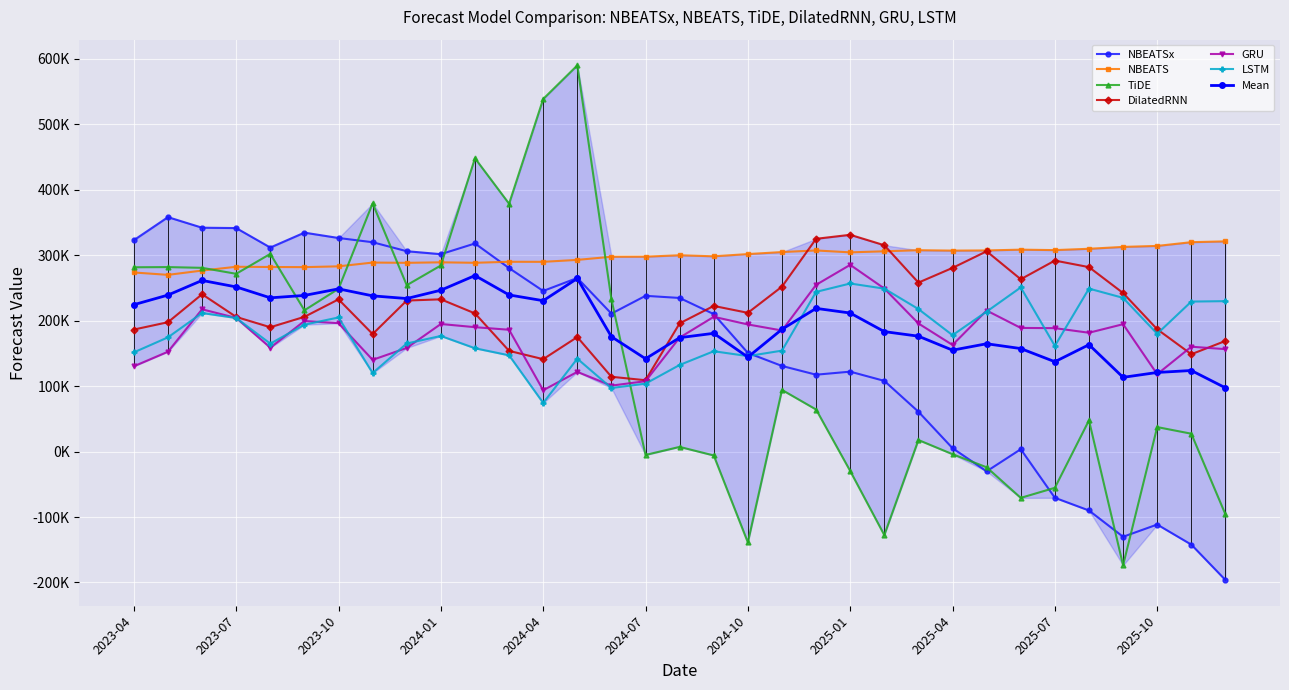

In GRU, how many points are higher than both neighbors (excluding endpoints)?

9